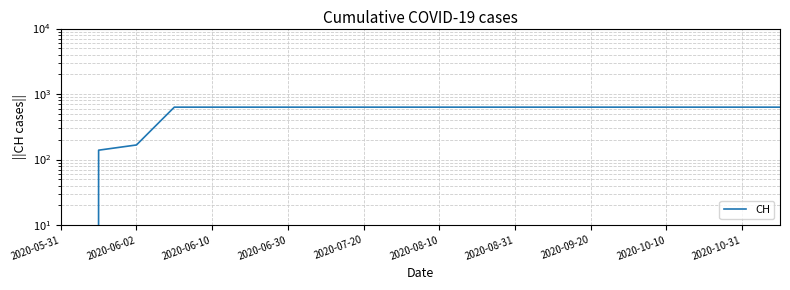

The chart shows a value of -342 at 2020-05-31. True or false?

False